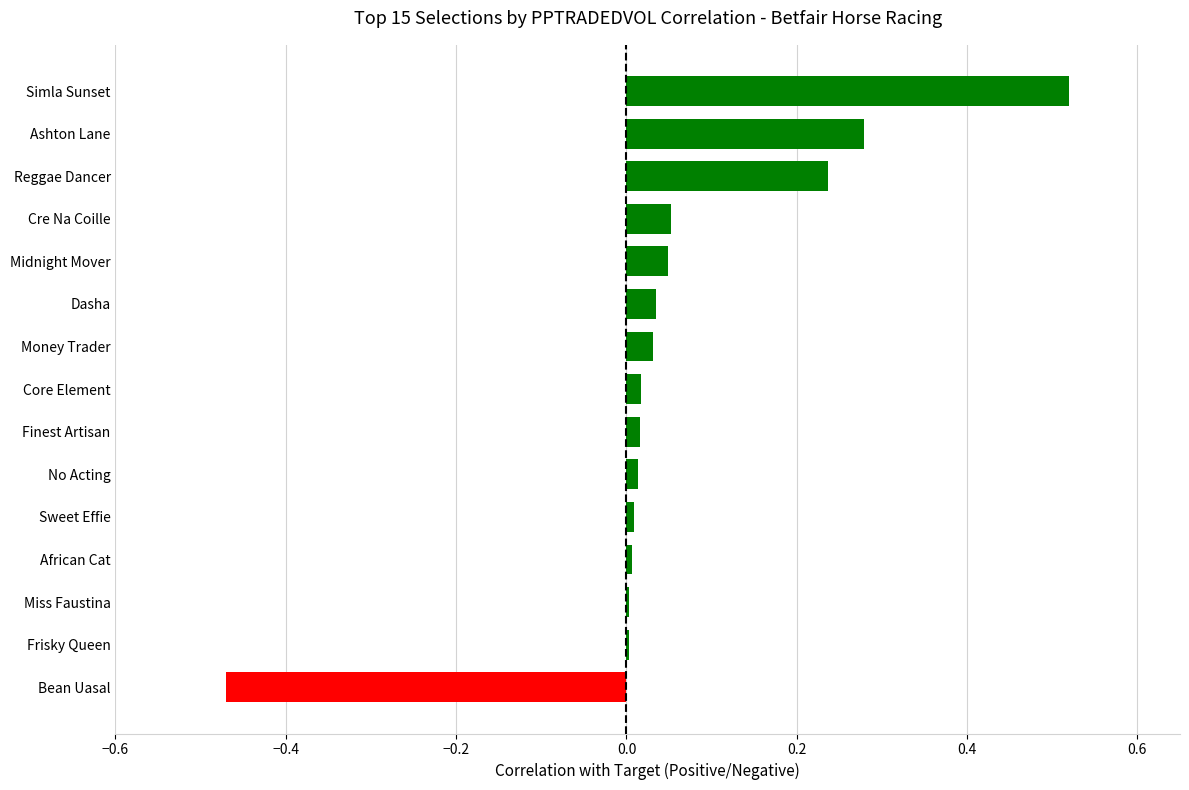

Between Frisky Queen and Dasha, which is larger?

Dasha